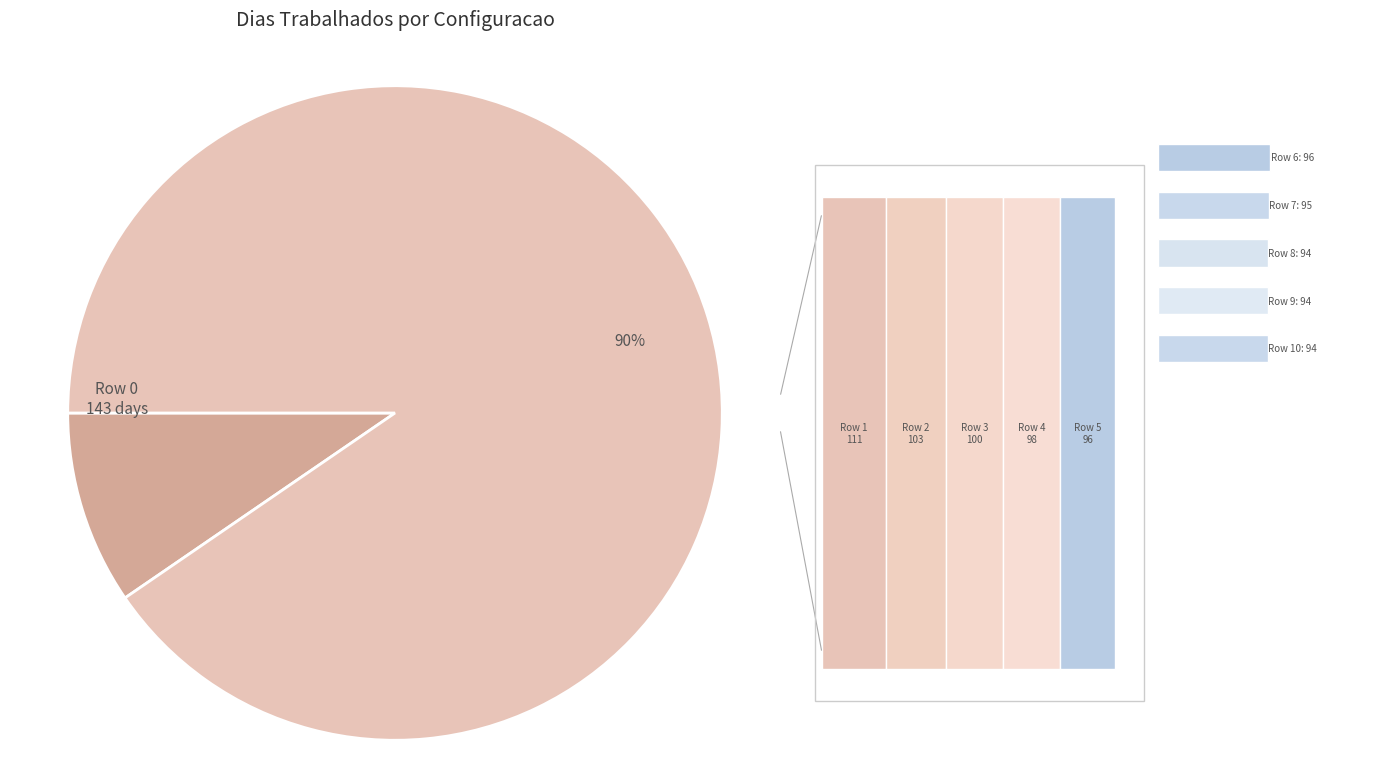

What is the largest slice in the pie chart?

Row 0